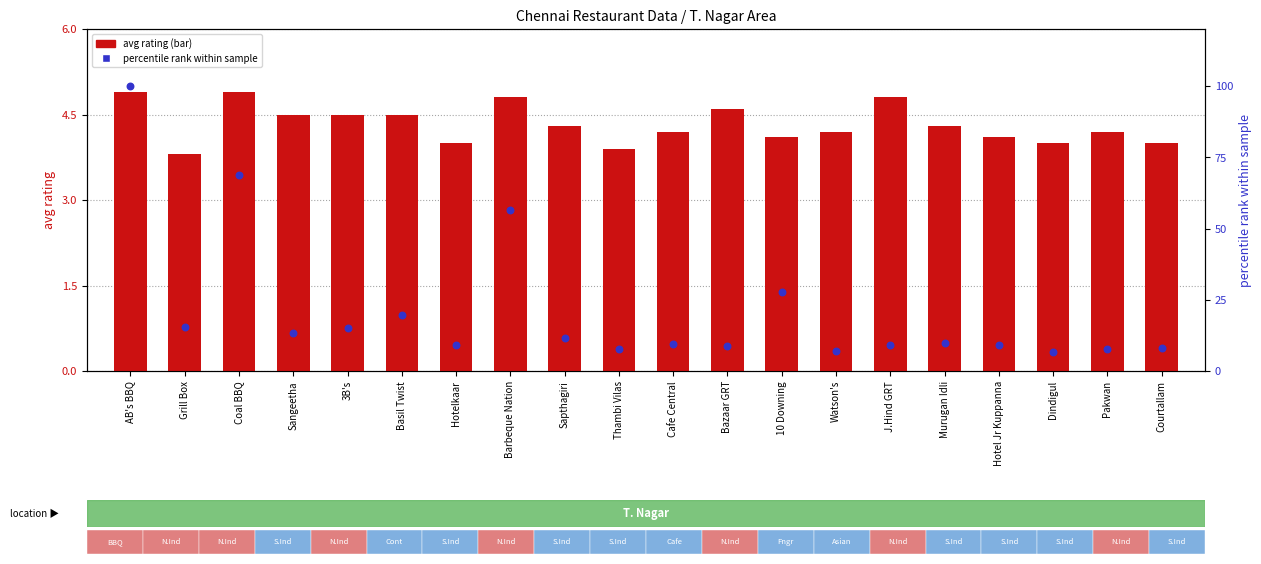

What are all the series names shown in the legend?

avg rating, percentile rank within sample